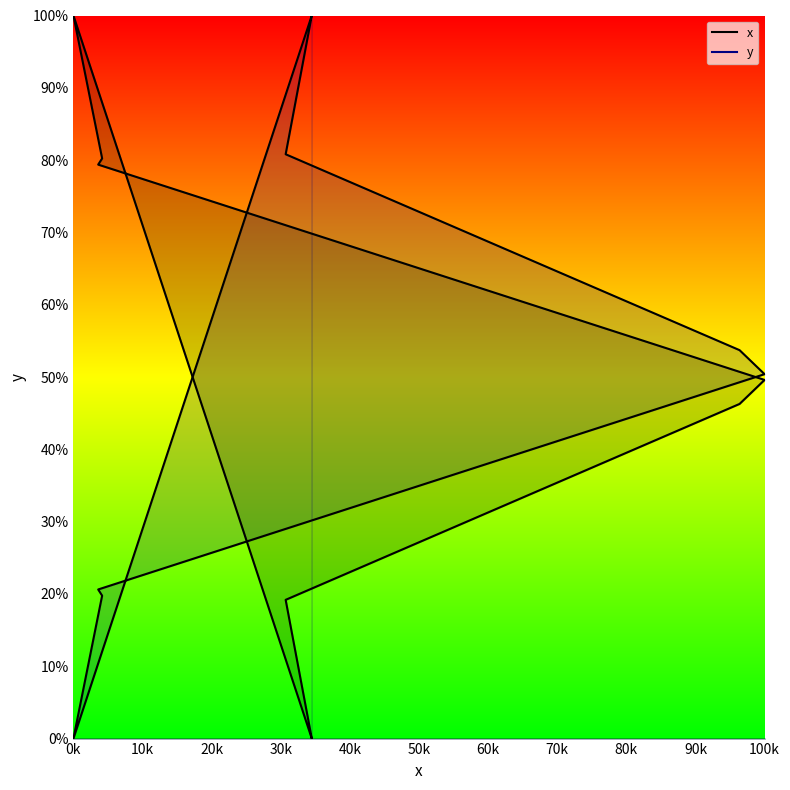

Is it true that the value at 0 is 0.0?

True